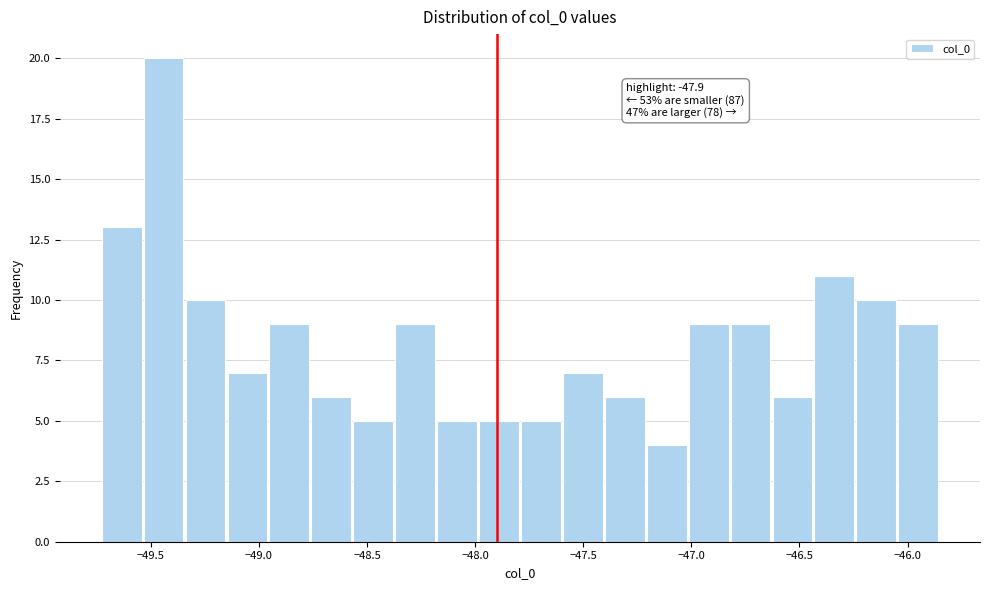

Around what value on the x-axis is the tallest bar? Give the approximate position of its centre, as read against the axis.

-49.45